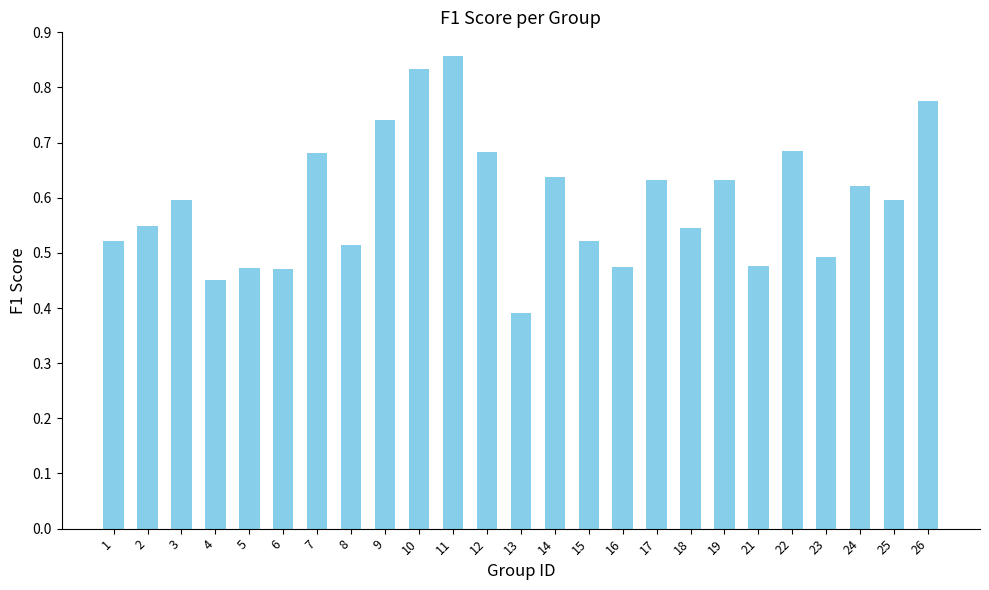

Are the bars grouped side by side (vs. stacked)?

No